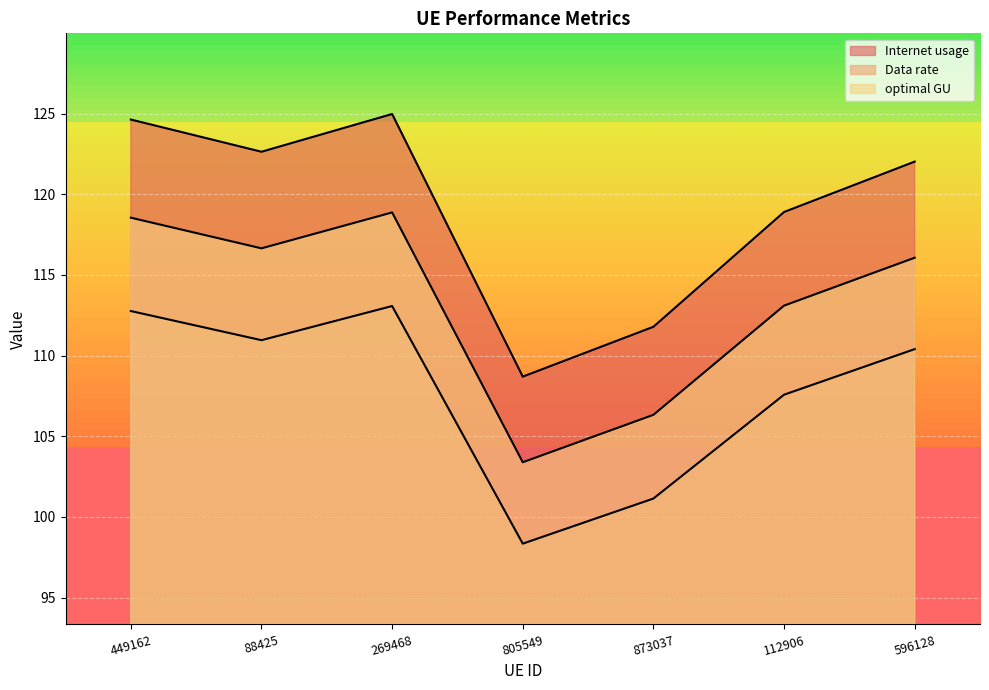

What value does the Data rate series have at 873037?

106.3